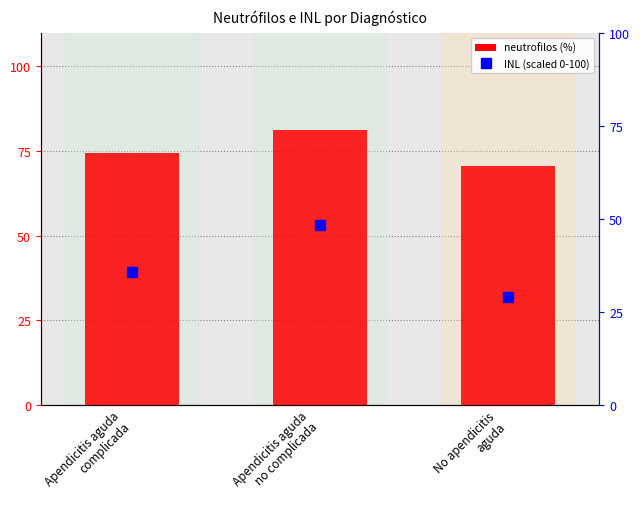

What is the spread (max minus min) of values at Apendicitis aguda
complicada?

38.5